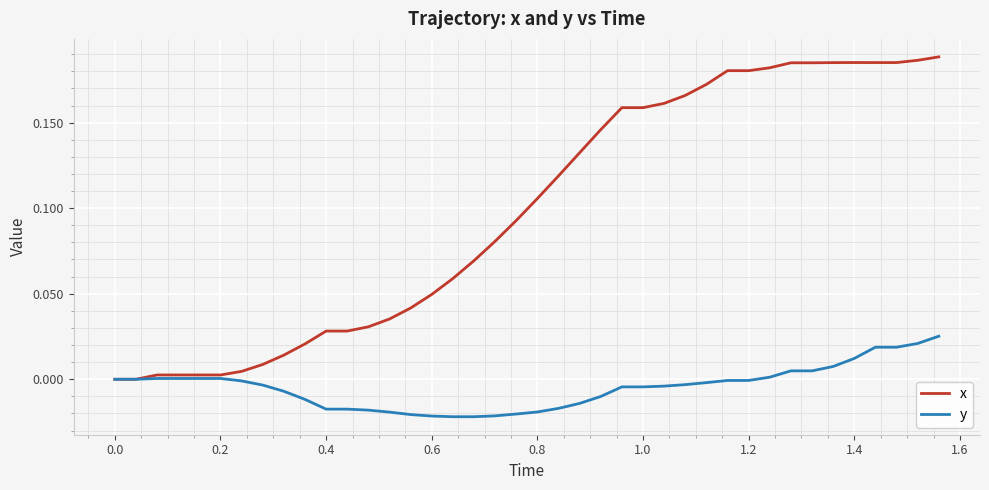

What are all the series names shown in the legend?

x, y